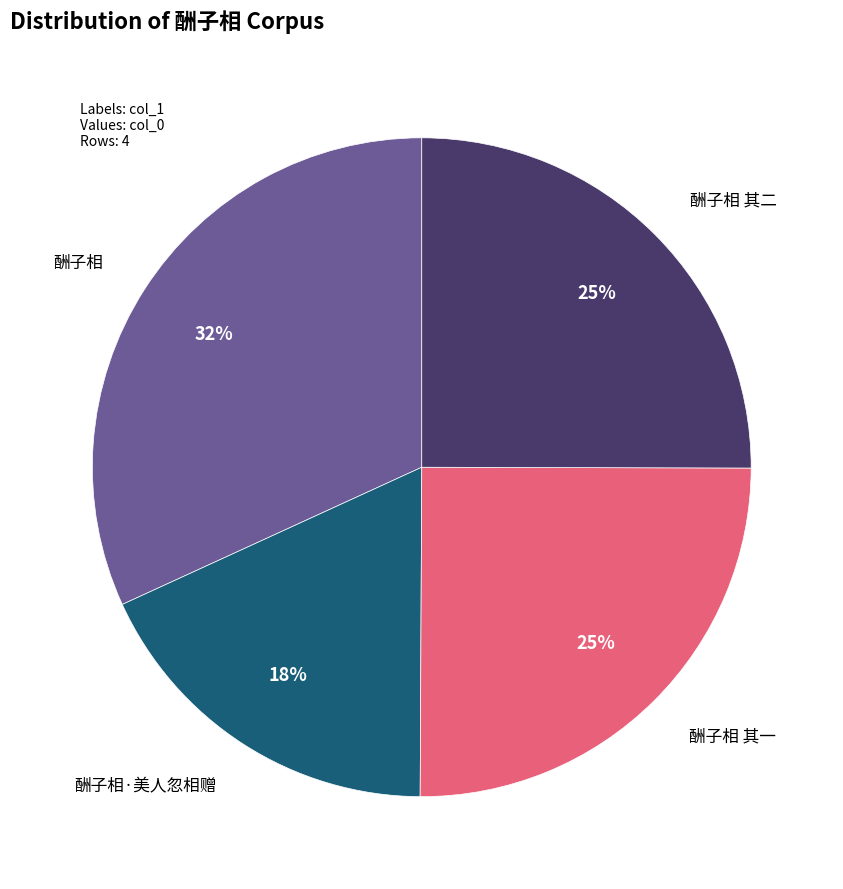

Does any single category account for the majority?

No